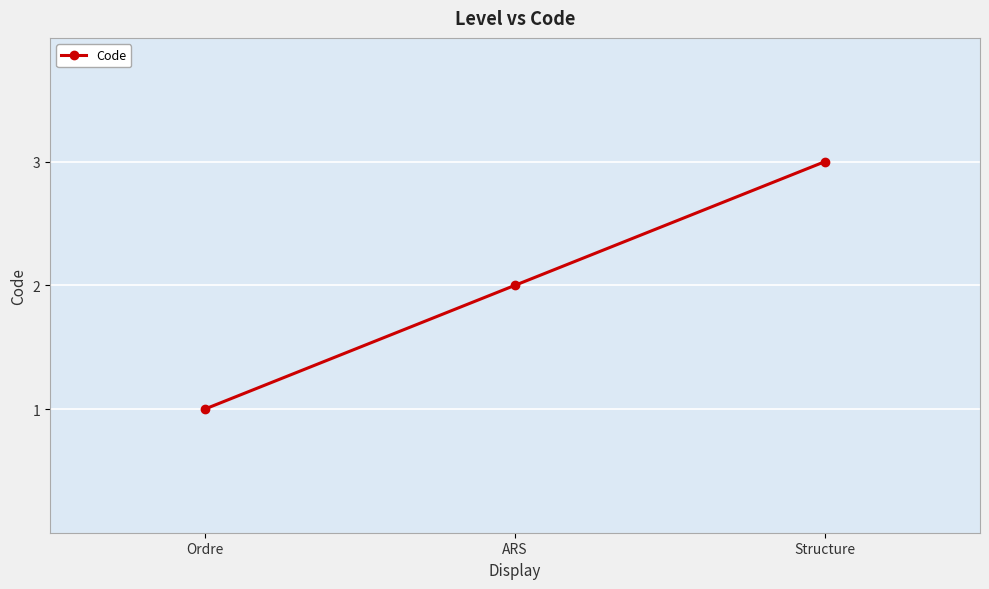

True or false: the data shows 1 at Ordre.

True